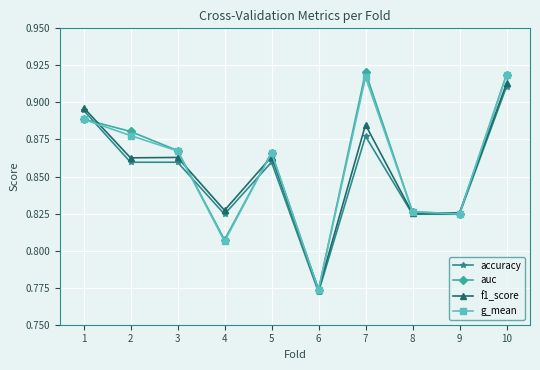

Count the number of data series in this chart.

4